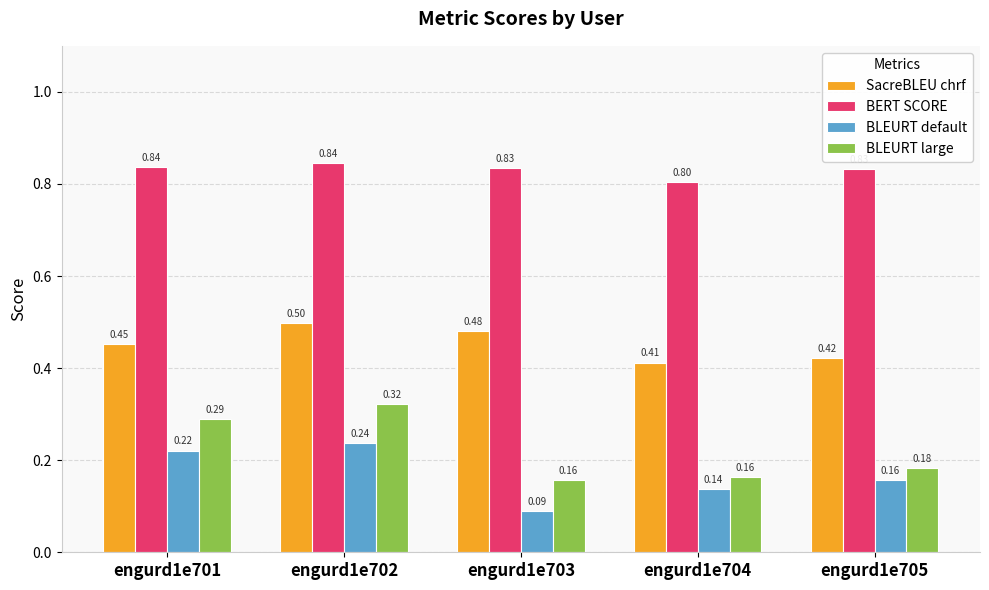

How many BLEURT default values are between 0 and 1?

5